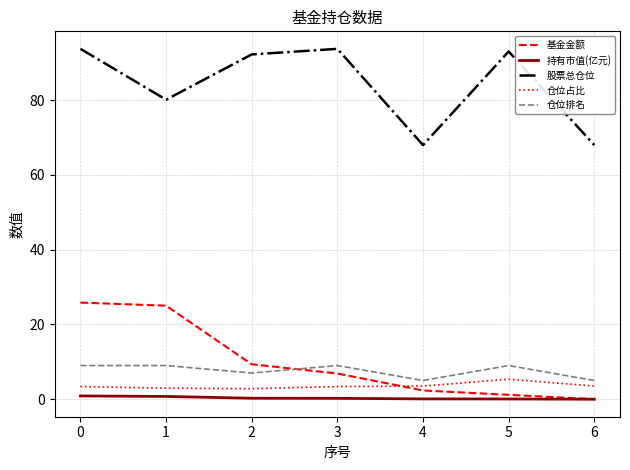

What is the difference between the highest and lowest values at 4?

67.9